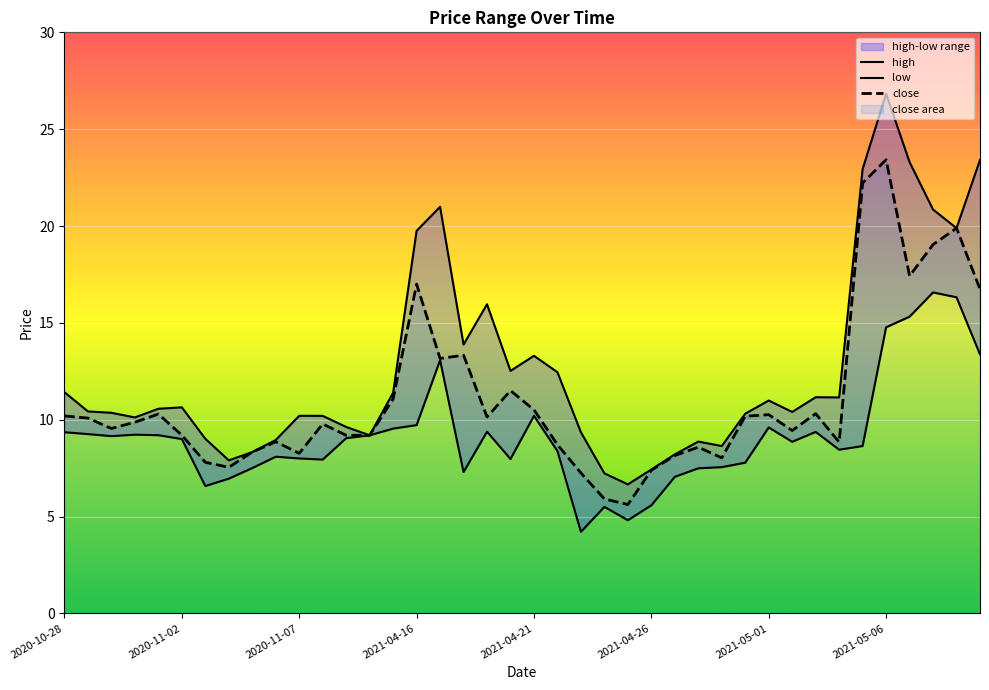

What position from the left is 2021-05-05?

35